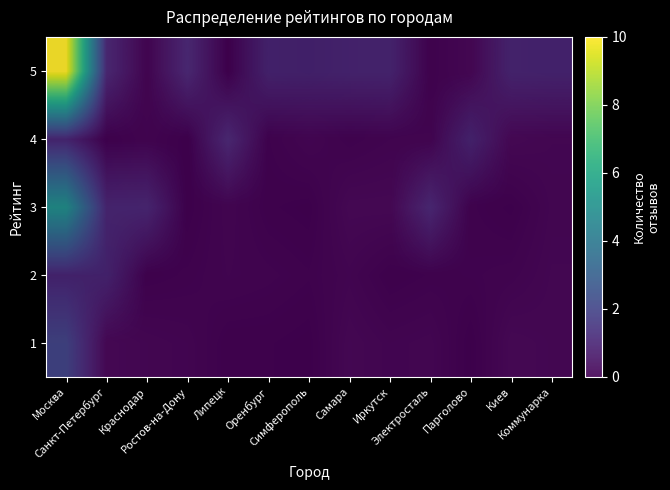

Between Иркутск and Парголово, which series saw the biggest shift?

4